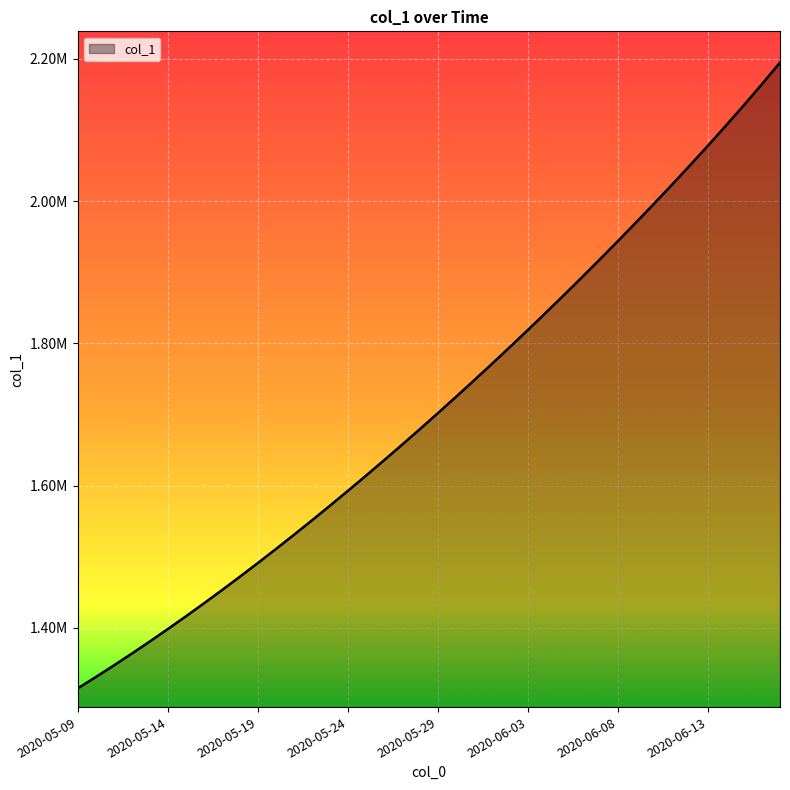

Does the chart have visible grid lines?

Yes